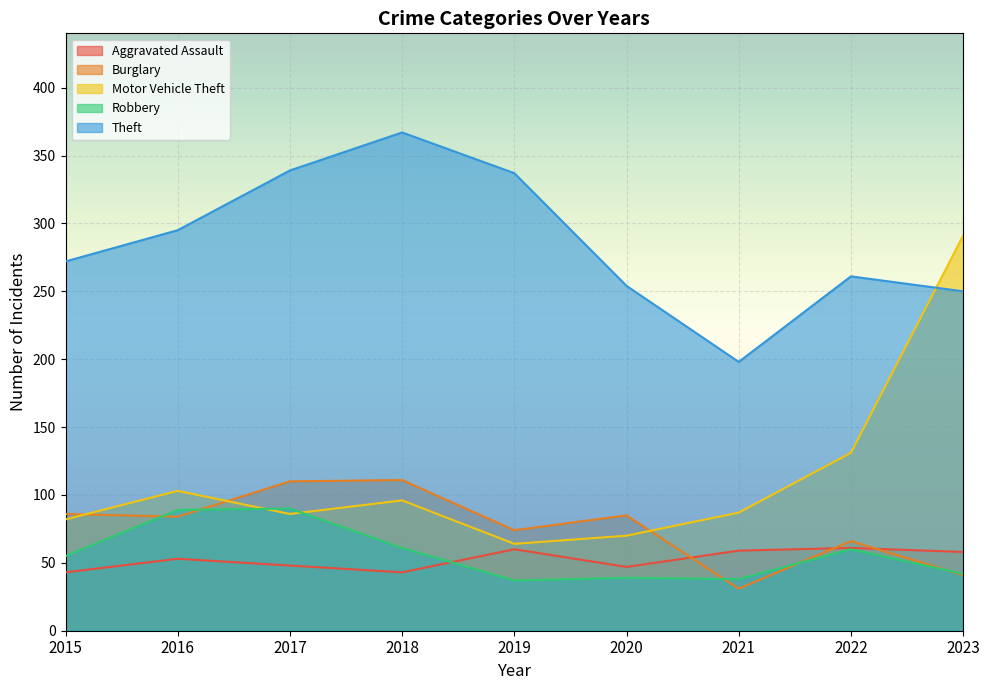

At which label is Aggravated Assault closest to 52?

2016